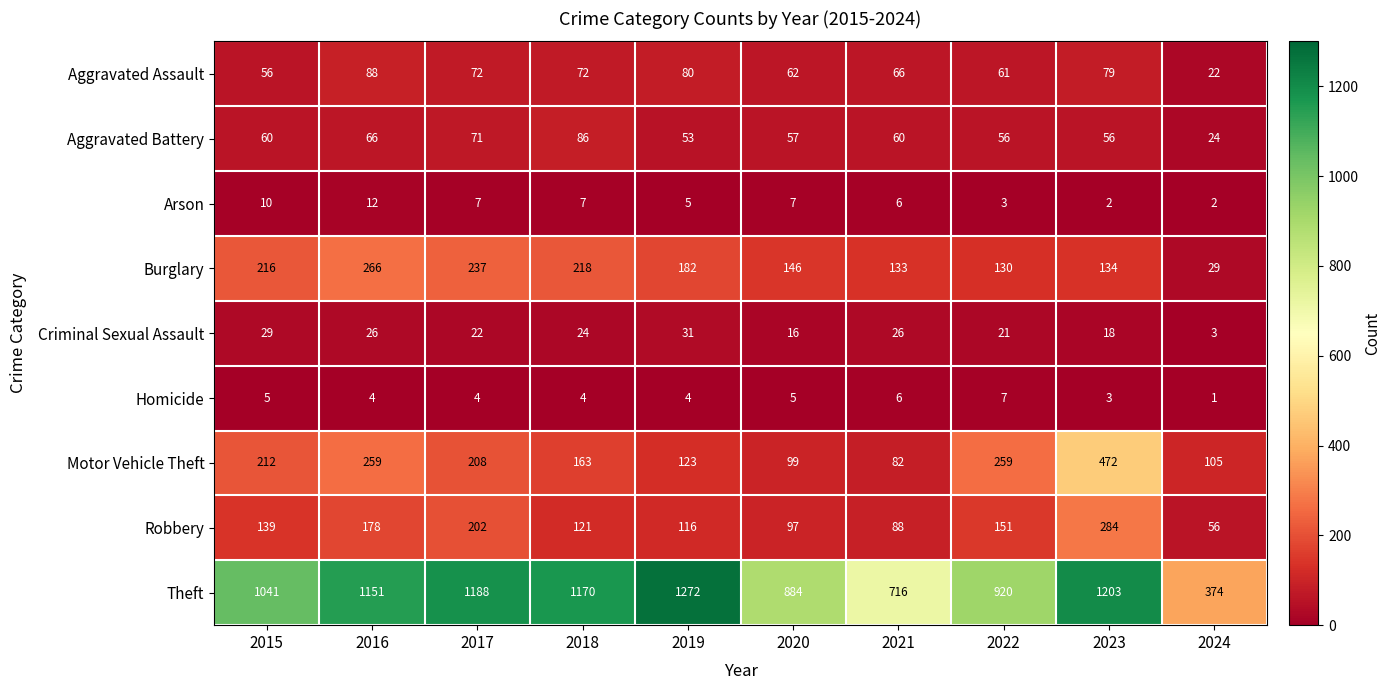

What is the sum of the Burglary values at 2024 and 2018?

247